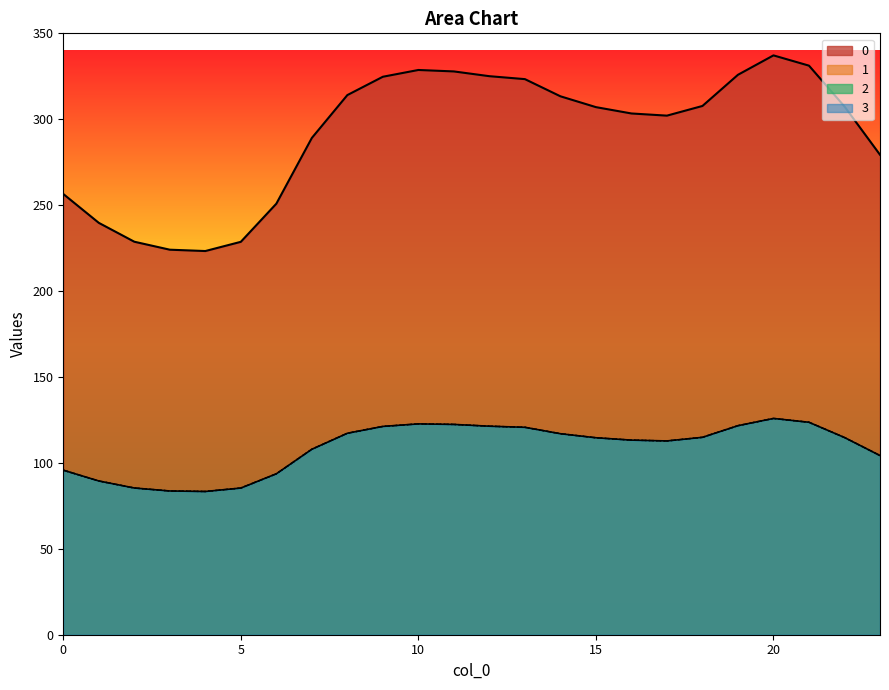

What is the average value of the 2 series?

108.9